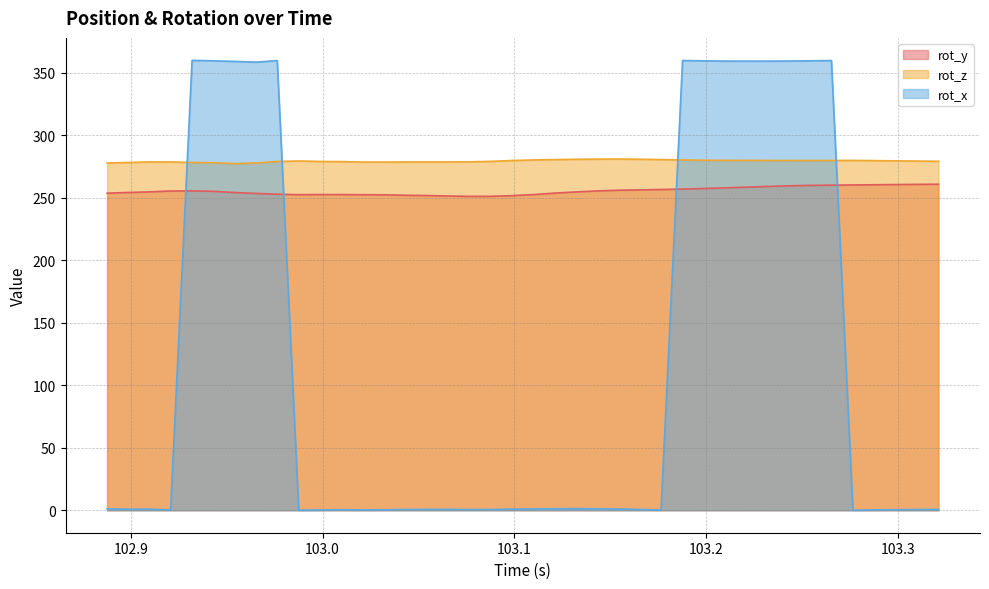

What is the difference between the rot_z values at 103.2432 and 102.8877?

2.0